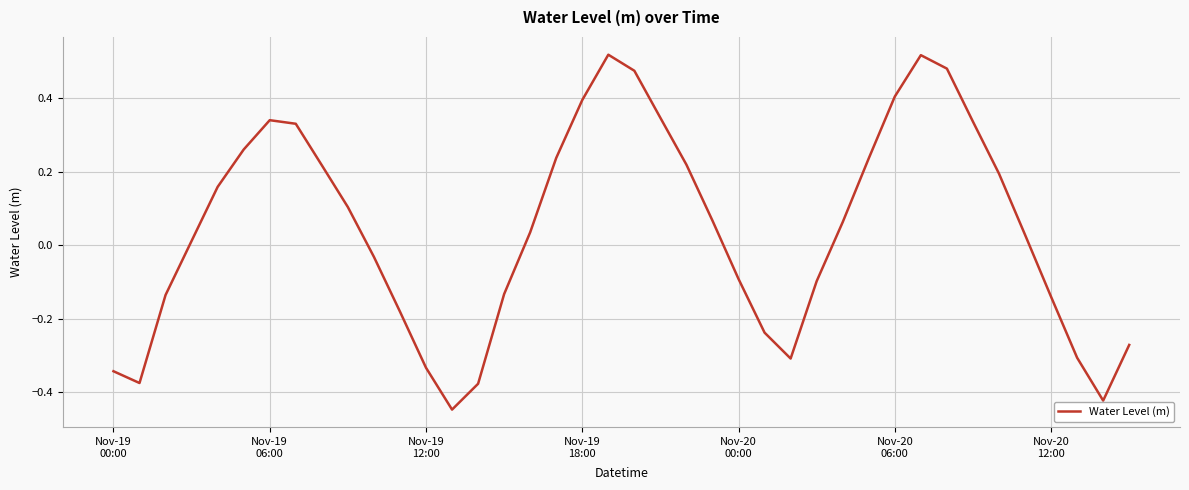

What is the difference between the maximum and minimum values?

1.0